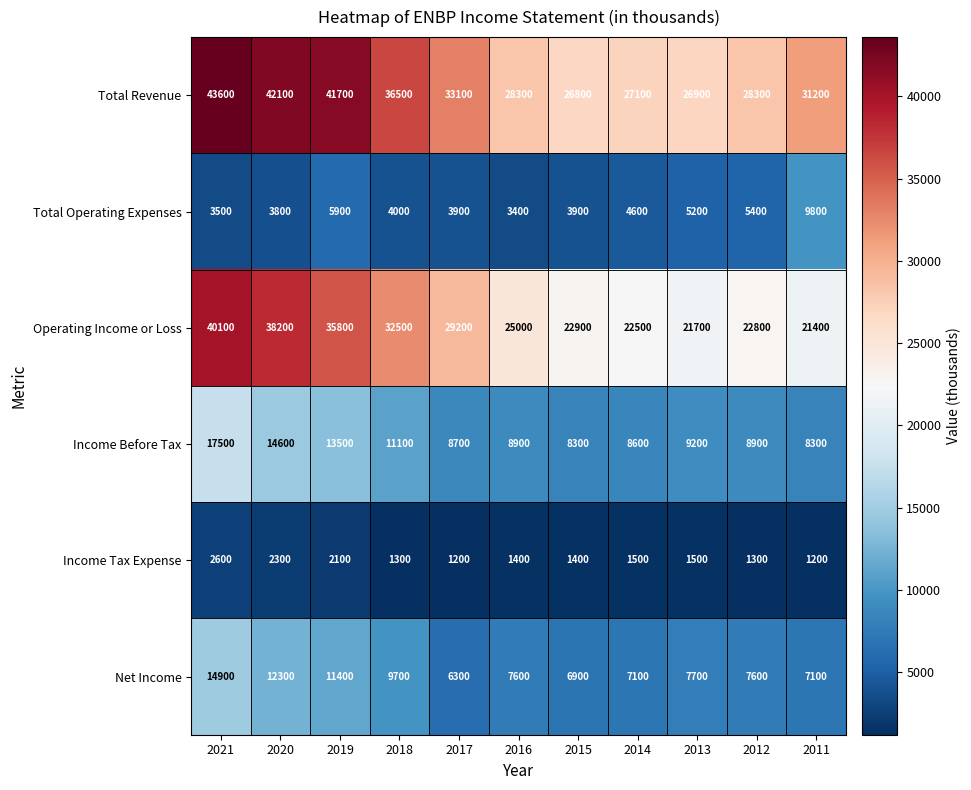

Which series has the widest spread of values?

Operating Income or Loss